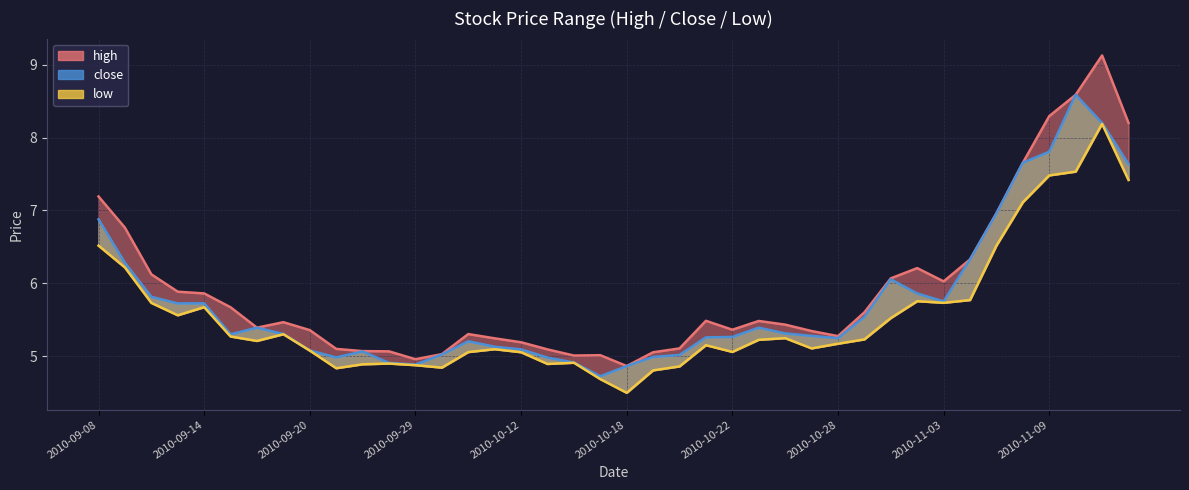

Which has a higher value, 2010-09-27 or 2010-10-28?

2010-10-28